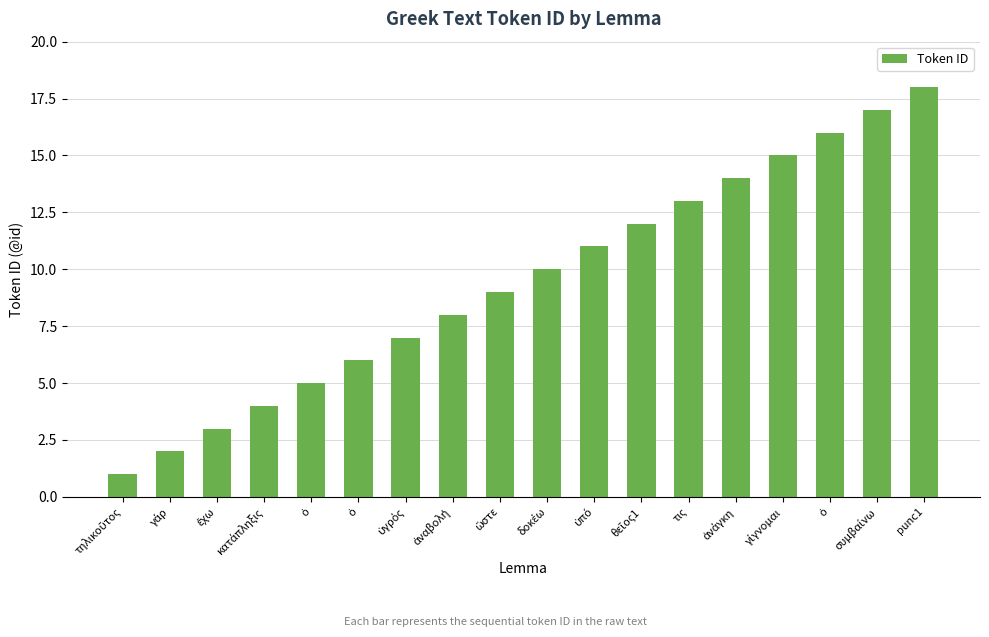

Does the chart contain any negative values?

No